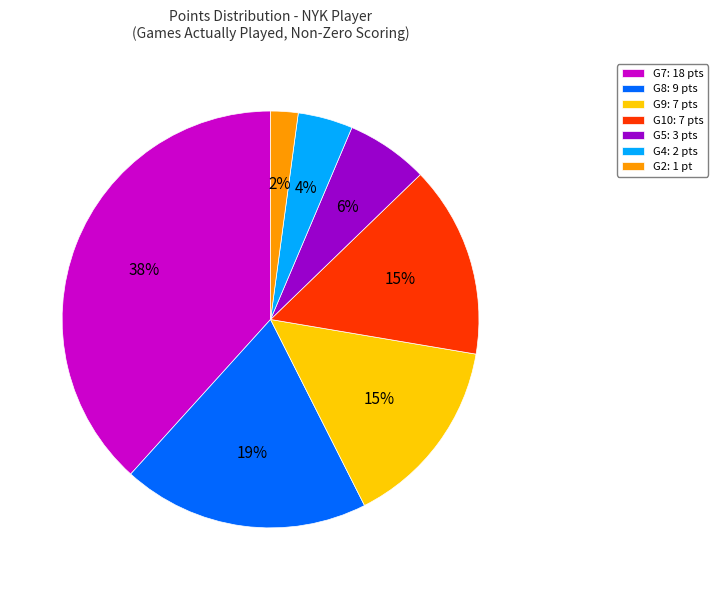

Which has a higher value, G4: 2 pts or G5: 3 pts?

G5: 3 pts